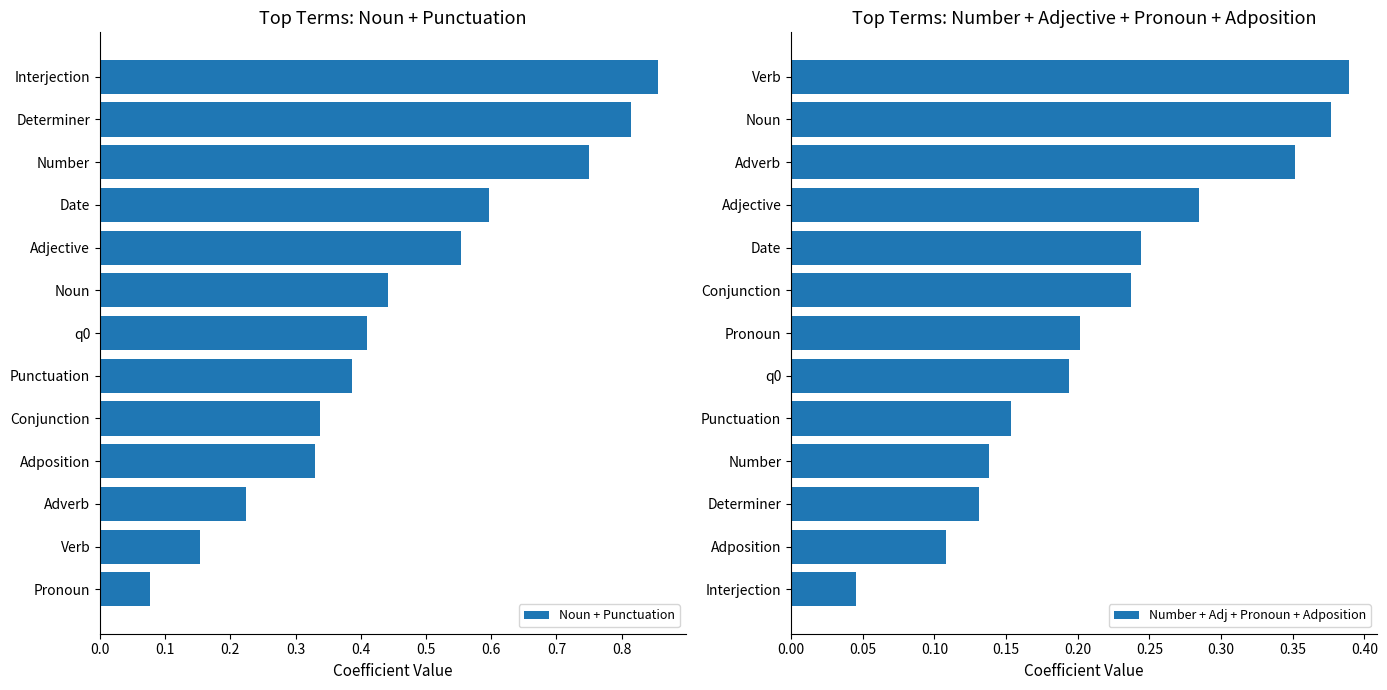

List the series in order of their peak value, highest first.

Noun + Punctuation, Number + Adj + Pronoun + Adposition